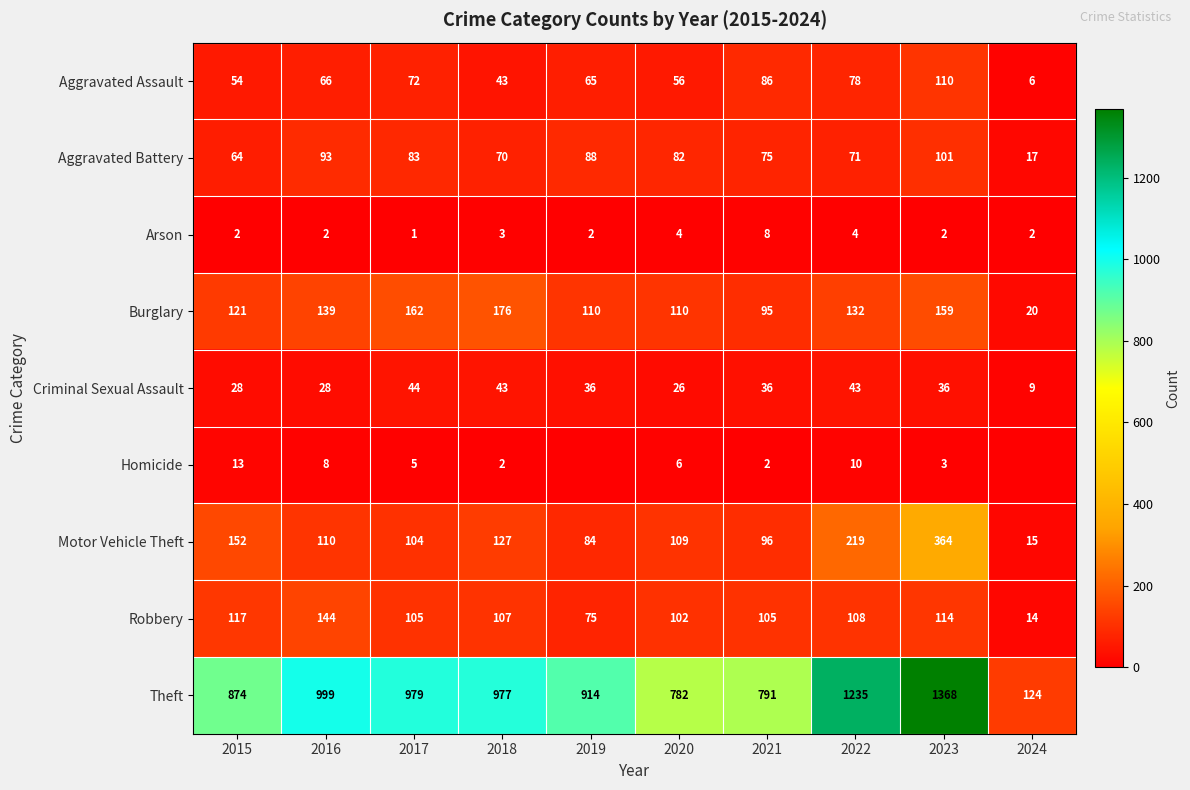

Is the value of Homicide at 2015 greater than the value of Arson at 2017?

Yes